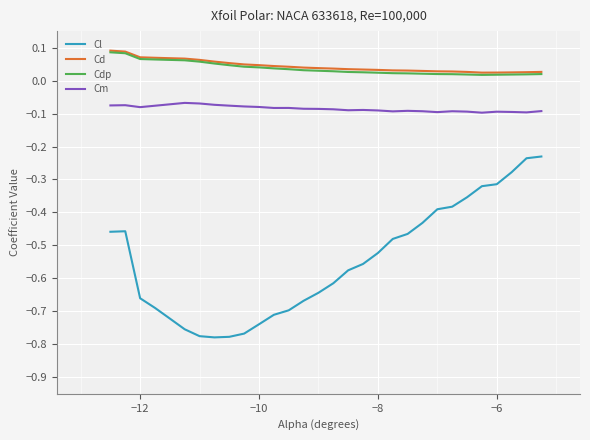

Which series has the widest spread of values?

Cl